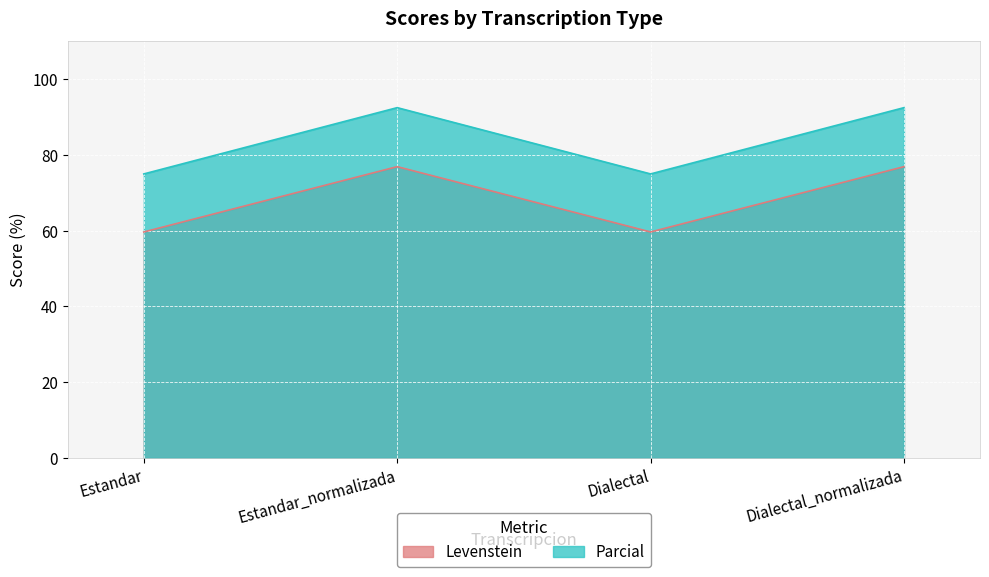

What is the average value of the Parcial series?

83.8